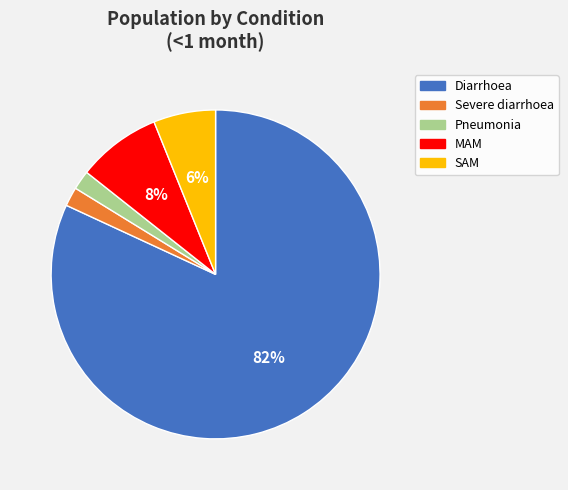

How many segments does this pie chart have?

5